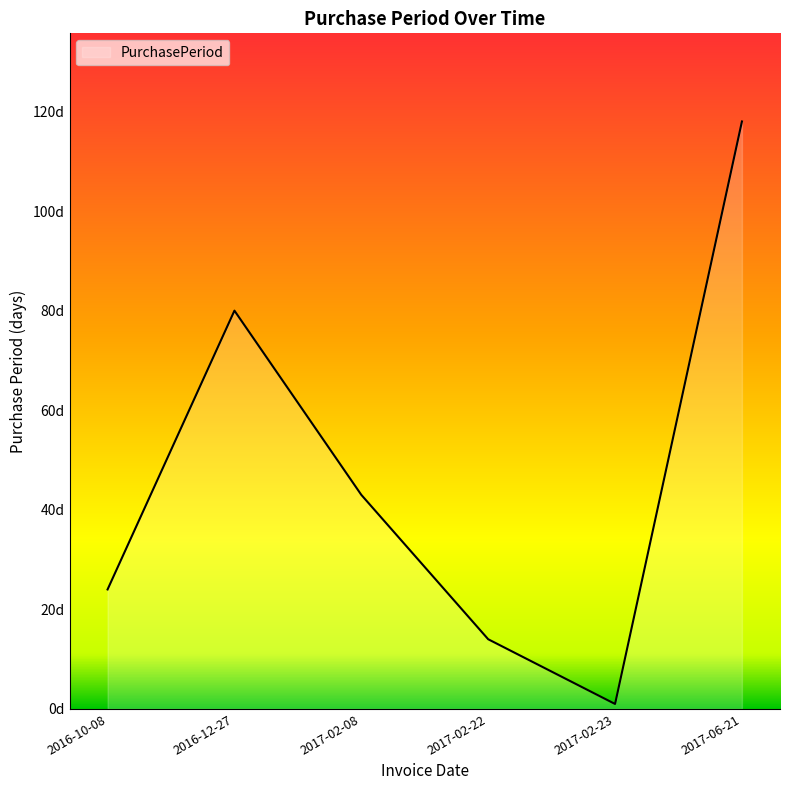

At which label is the value closest to 59?

2017-02-08